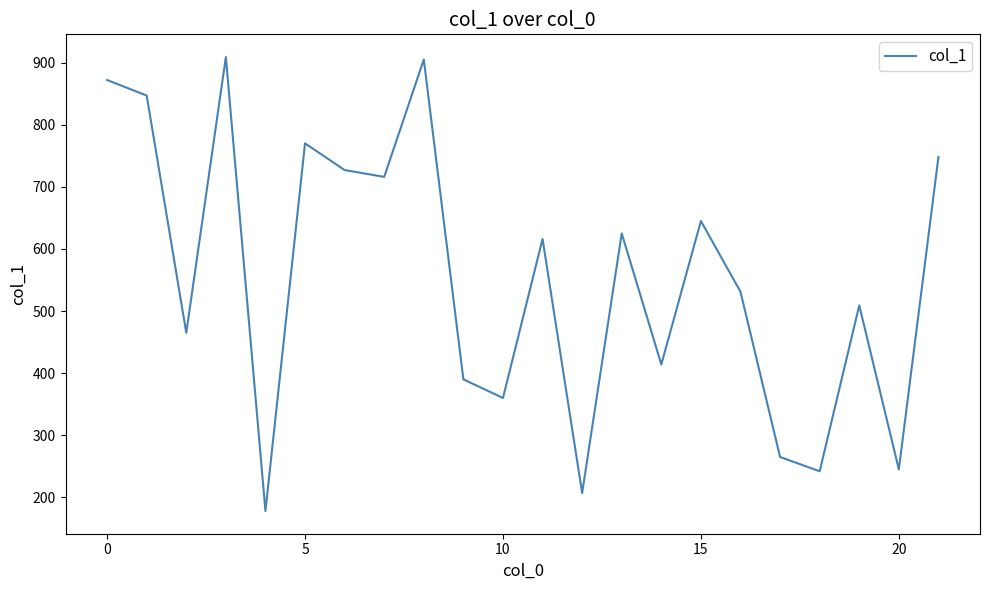

What is the maximum value shown in the chart?

909